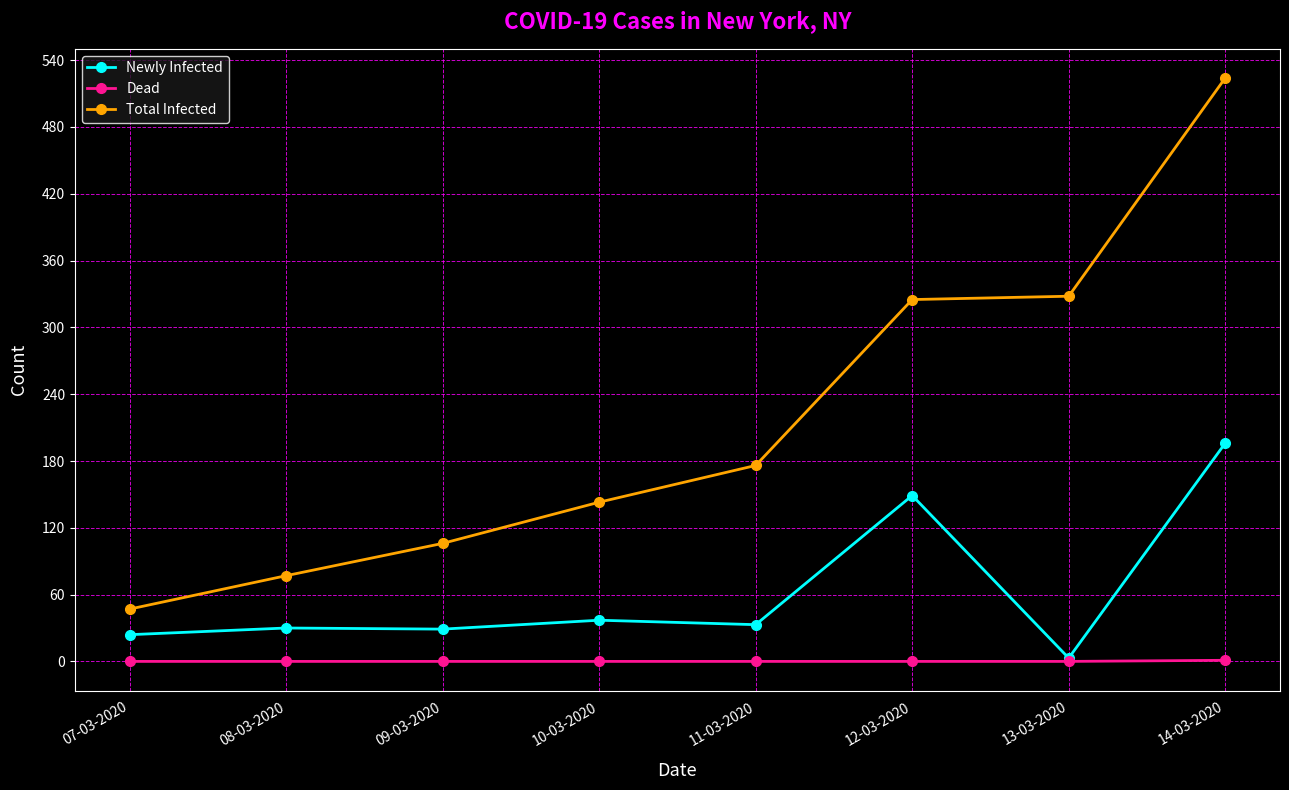

The Total Infected series shows 176 at 11-03-2020. True or false?

True